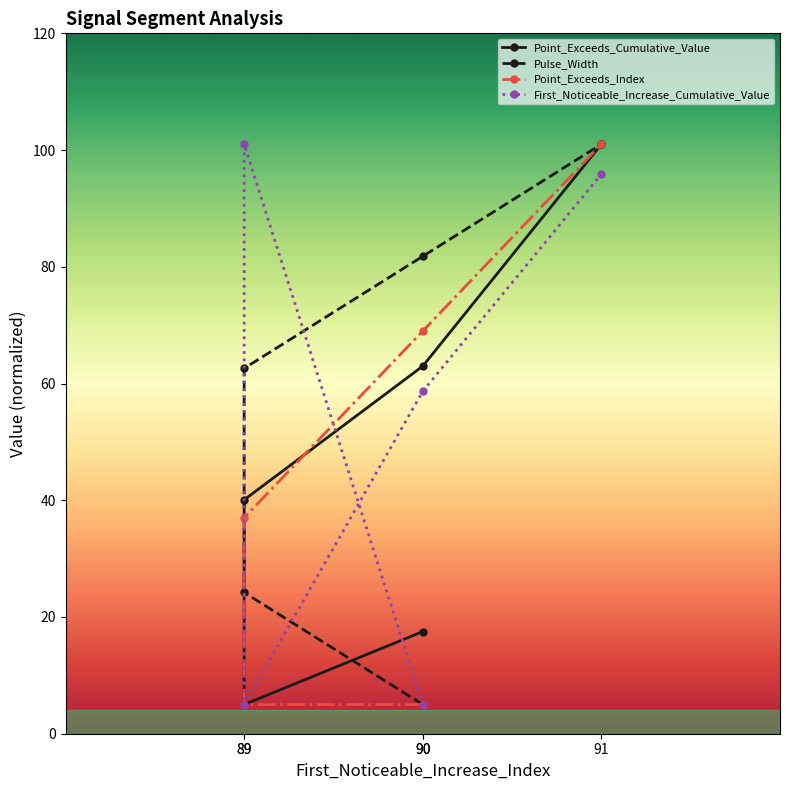

How many data points in Point_Exceeds_Cumulative_Value are less than 40?

2